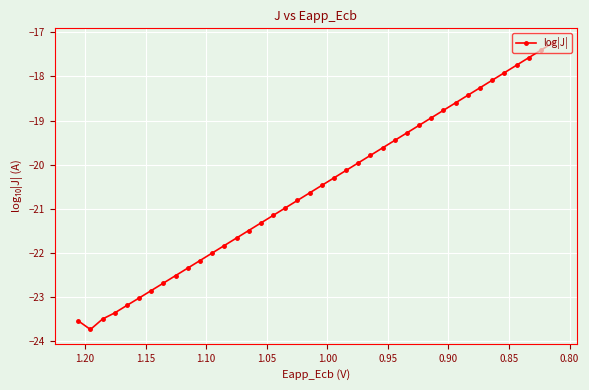

What is the sum of all values?

-821.7